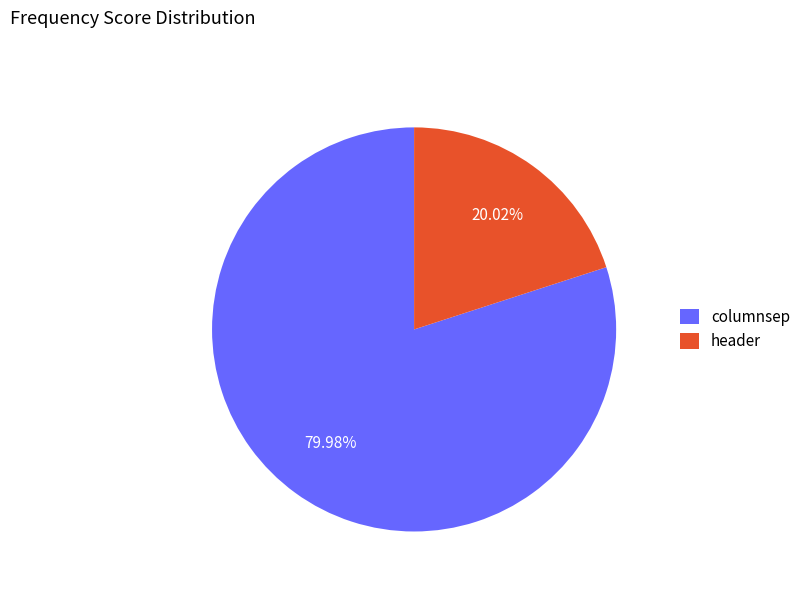

To the nearest percent, what is the difference between the largest and smallest slice percentages?

60%